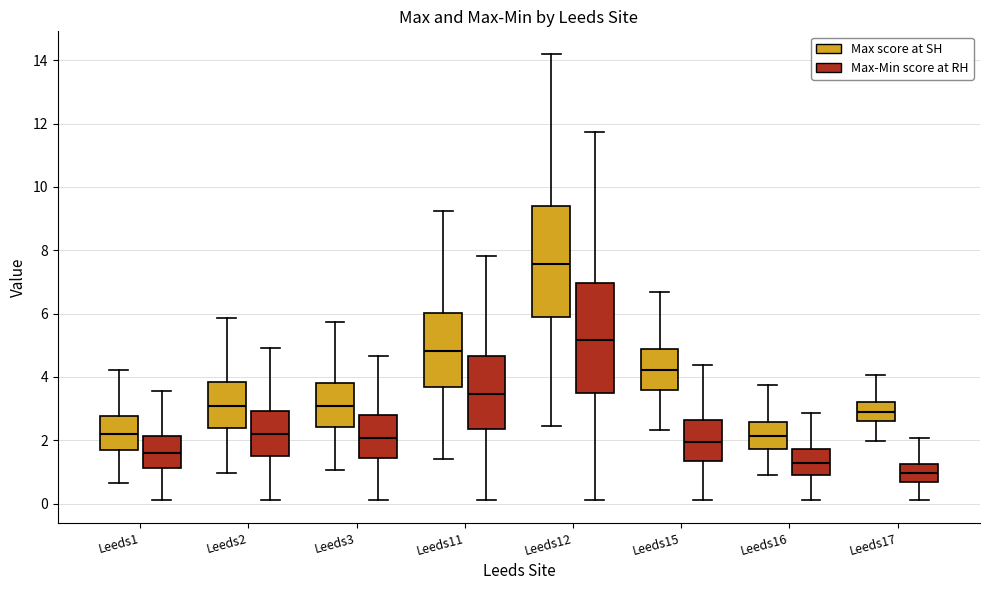

Where does the upper whisker of the box for Leeds15 (Max score at SH) end on the y-axis? The values are not printed on the chart, so give them approximately, as read against the axis.

6.6